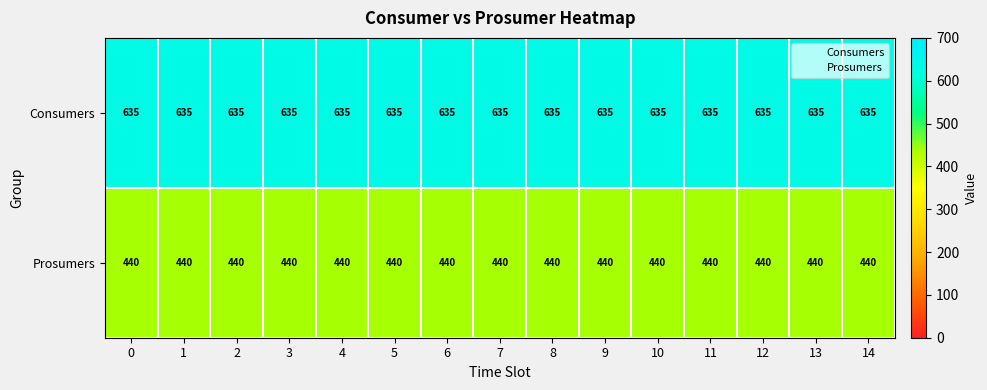

The value of Consumers at 12 is 635. True or false?

True